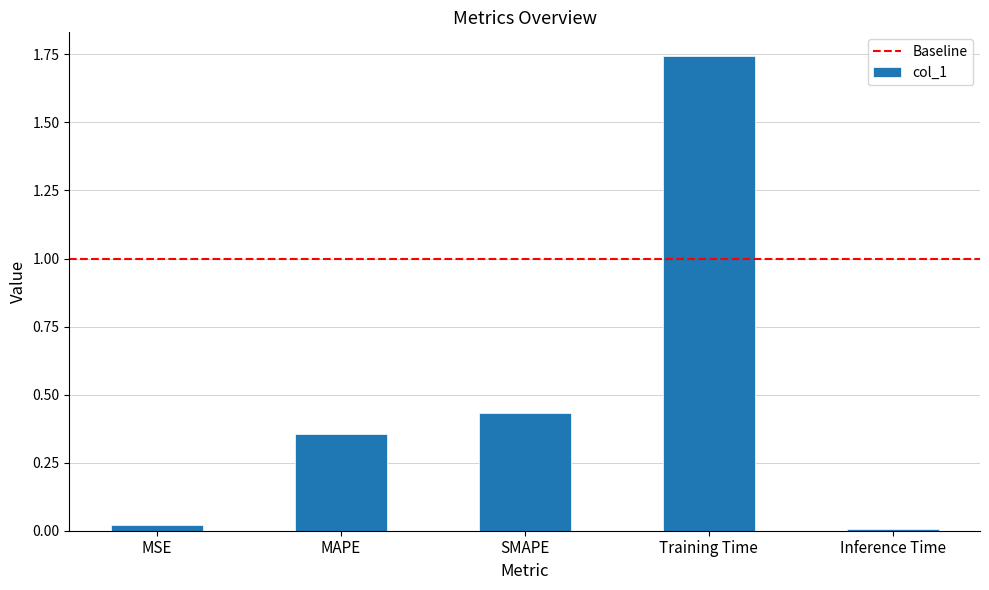

True or false: the data shows 0.0 at Inference Time.

True